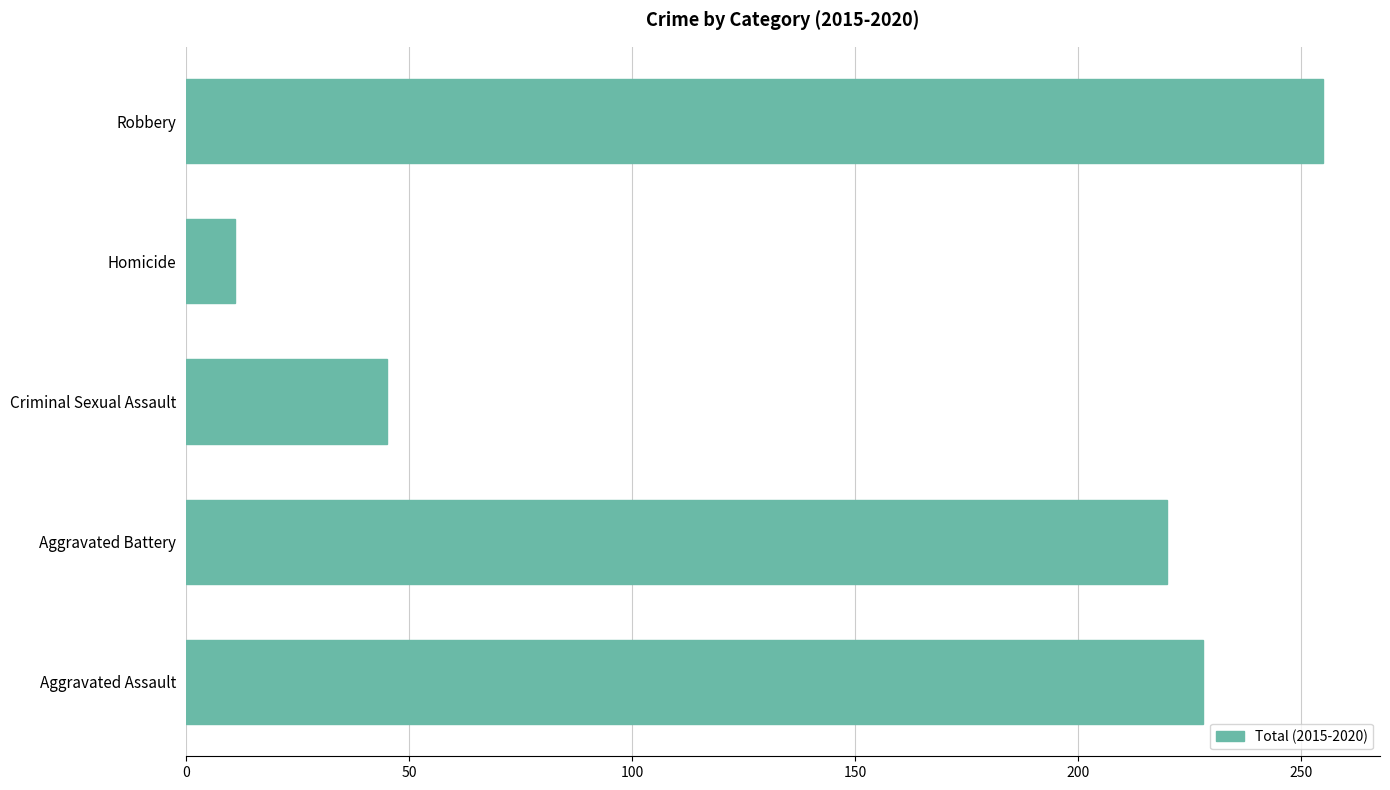

List the labels in order of value, smallest first.

Homicide, Criminal Sexual Assault, Aggravated Battery, Aggravated Assault, Robbery